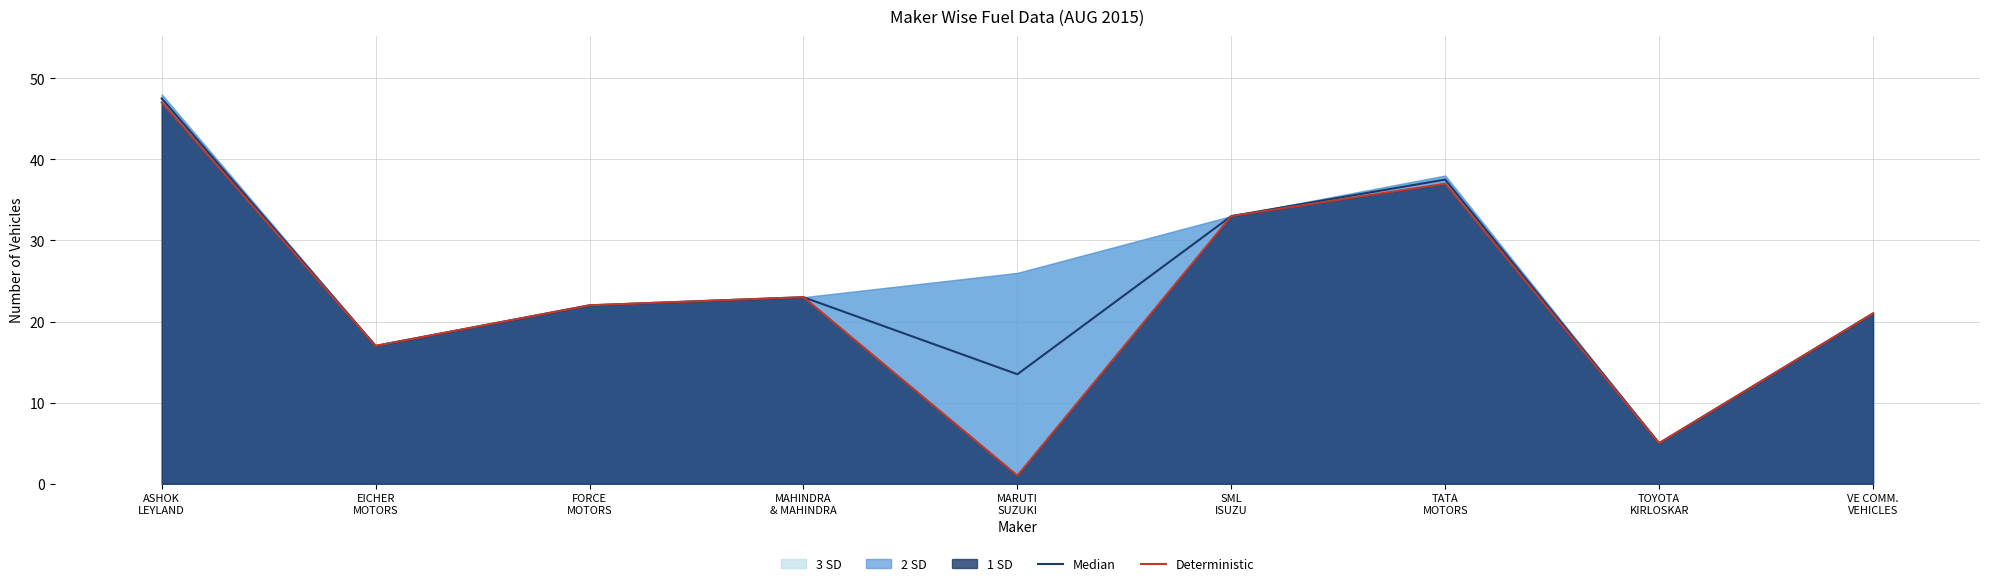

In Deterministic, how many points are higher than both neighbors (excluding endpoints)?

2